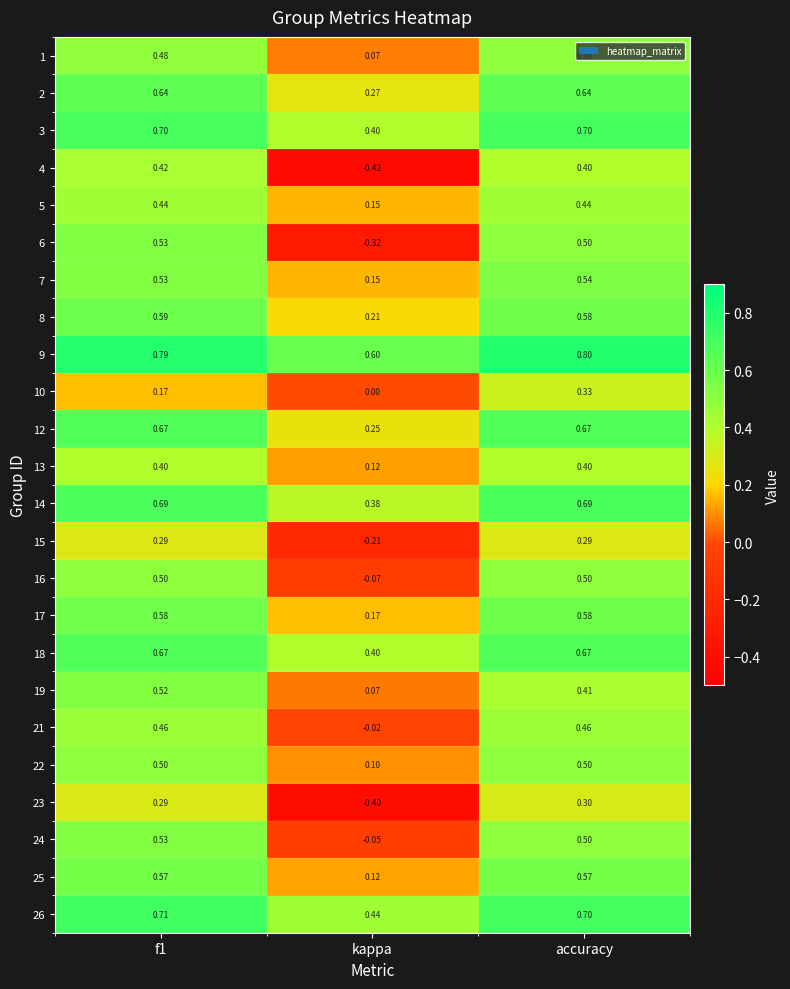

What is the total value across all series at accuracy?

12.7